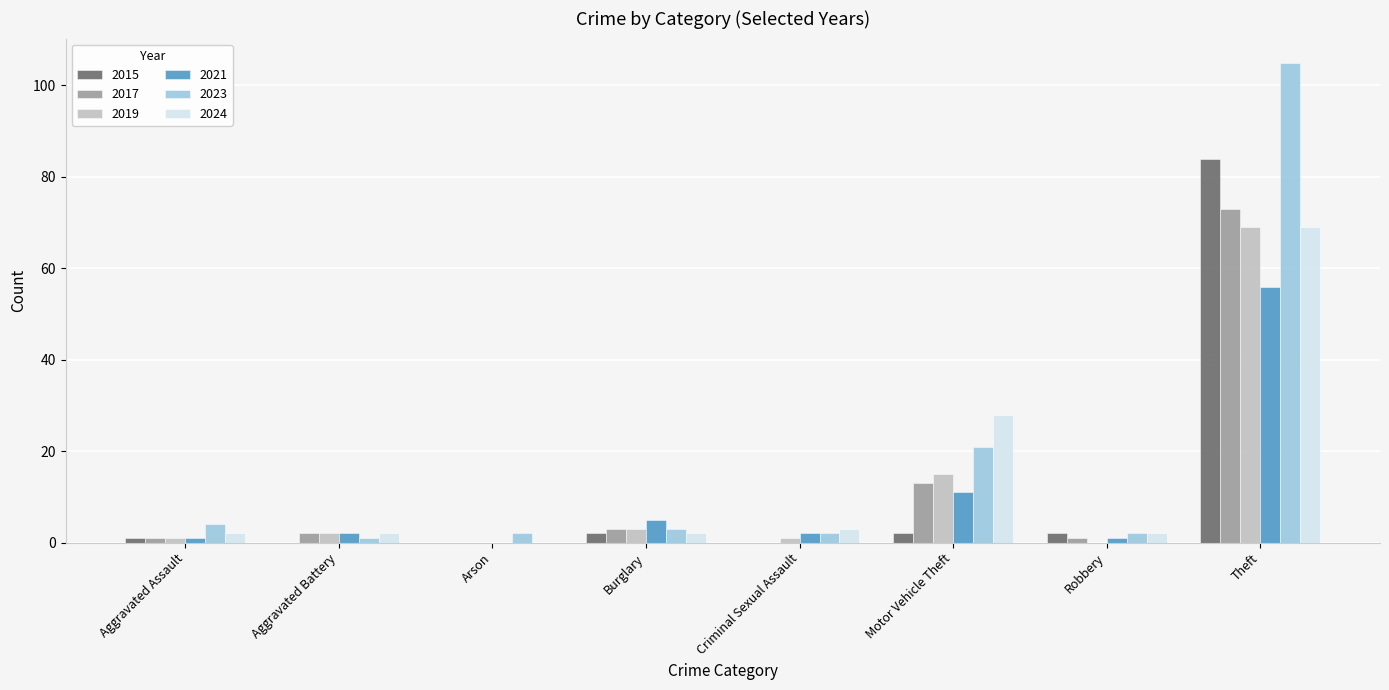

Reading left to right, list all the values displayed in this chart.

2015: Aggravated Assault=1	Aggravated Battery=0	Arson=0	Burglary=2	Criminal Sexual Assault=0	Motor Vehicle Theft=2	Robbery=2	Theft=84
2017: Aggravated Assault=1	Aggravated Battery=2	Arson=0	Burglary=3	Criminal Sexual Assault=0	Motor Vehicle Theft=13	Robbery=1	Theft=73
2019: Aggravated Assault=1	Aggravated Battery=2	Arson=0	Burglary=3	Criminal Sexual Assault=1	Motor Vehicle Theft=15	Robbery=0	Theft=69
2021: Aggravated Assault=1	Aggravated Battery=2	Arson=0	Burglary=5	Criminal Sexual Assault=2	Motor Vehicle Theft=11	Robbery=1	Theft=56
2023: Aggravated Assault=4	Aggravated Battery=1	Arson=2	Burglary=3	Criminal Sexual Assault=2	Motor Vehicle Theft=21	Robbery=2	Theft=105
2024: Aggravated Assault=2	Aggravated Battery=2	Arson=0	Burglary=2	Criminal Sexual Assault=3	Motor Vehicle Theft=28	Robbery=2	Theft=69